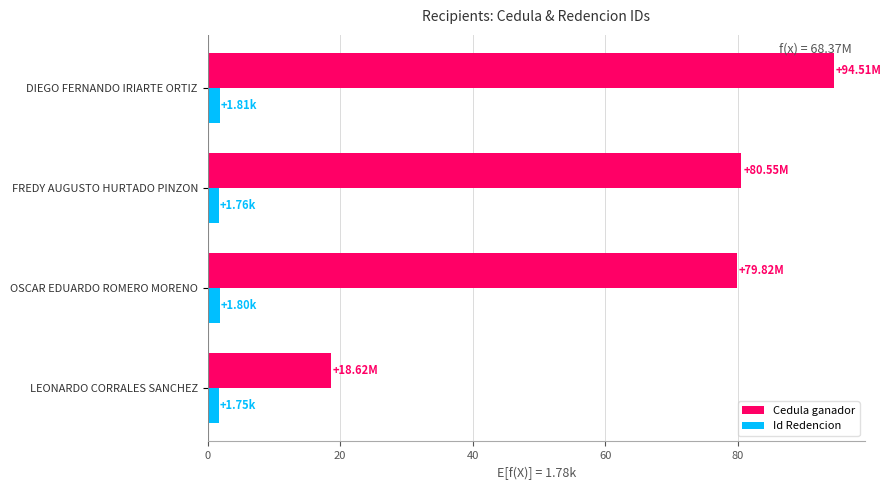

Which label corresponds to the largest value in the chart?

DIEGO FERNANDO IRIARTE ORTIZ